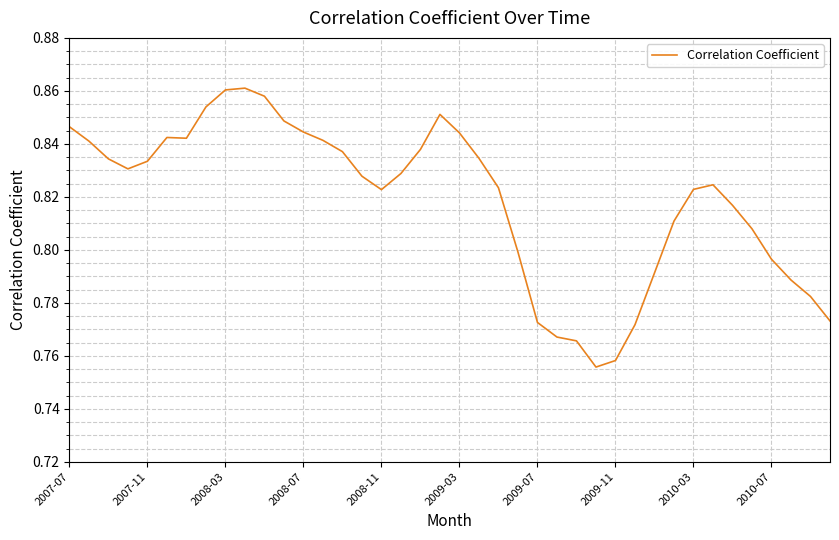

Does the chart have visible grid lines?

Yes